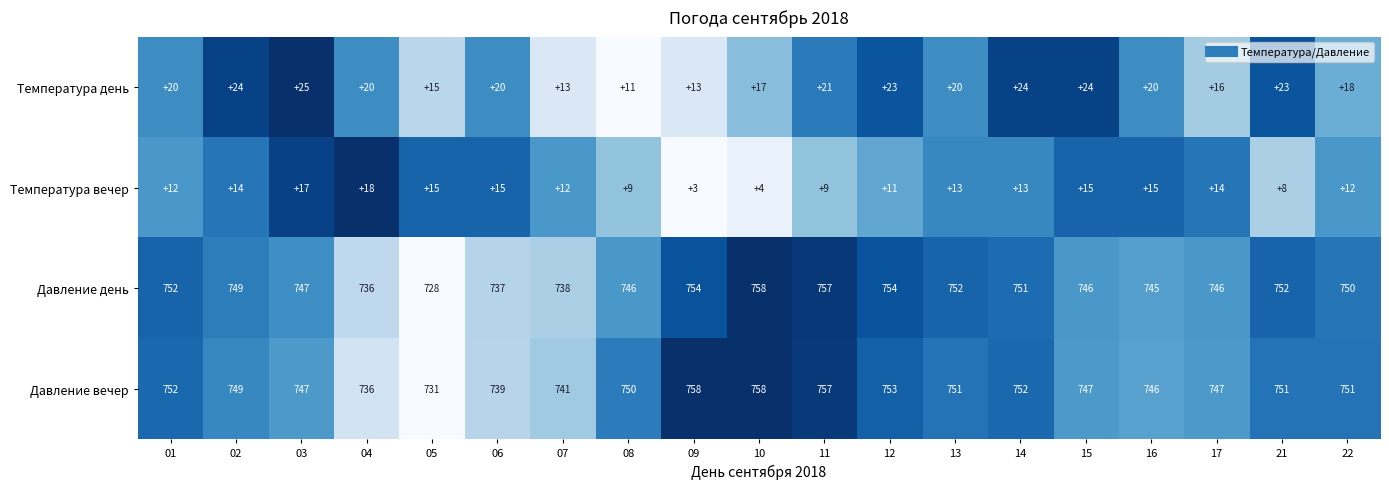

Is the value of Давление день at 15 greater than the value of Температура день at 10?

Yes